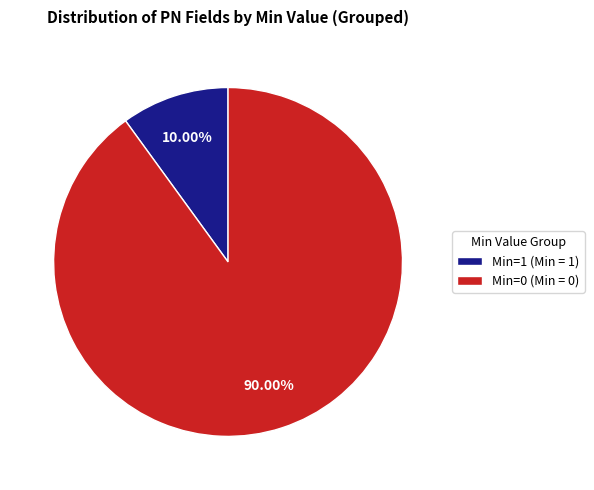

How many slices are in this pie chart?

2